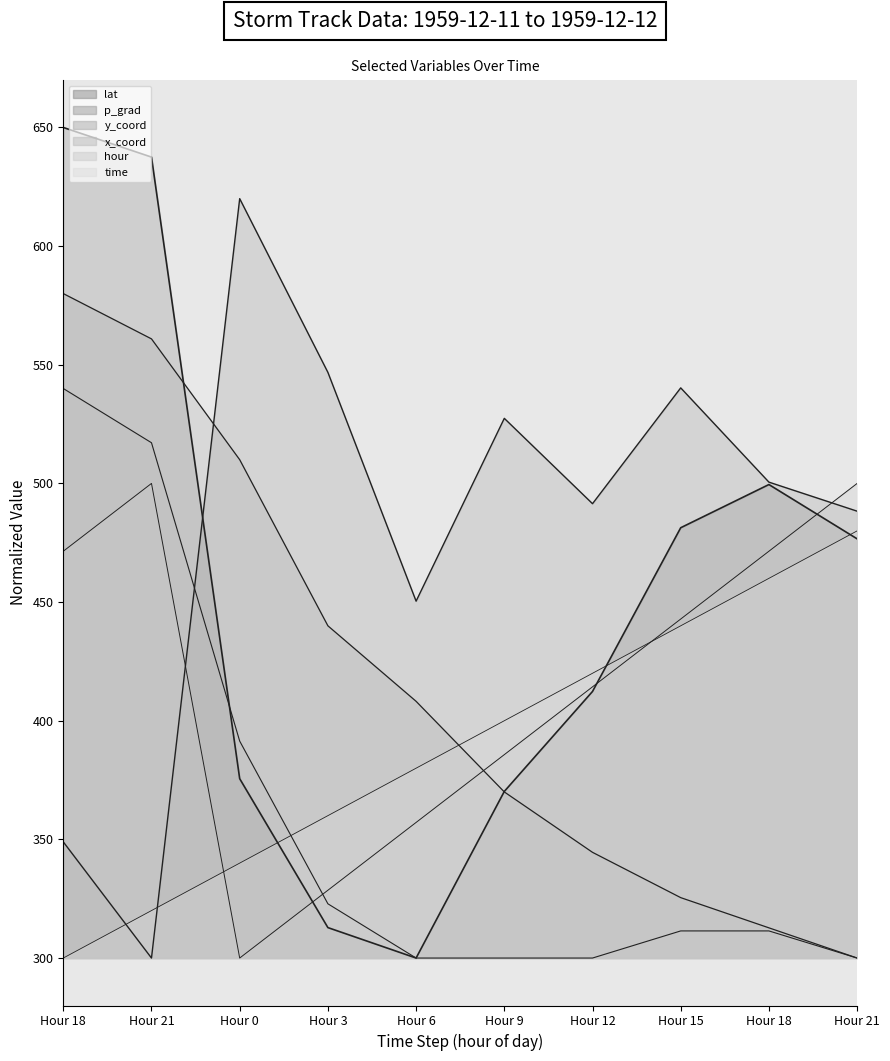

Is it true that x_coord equals 322.9 at Hour 3?

True